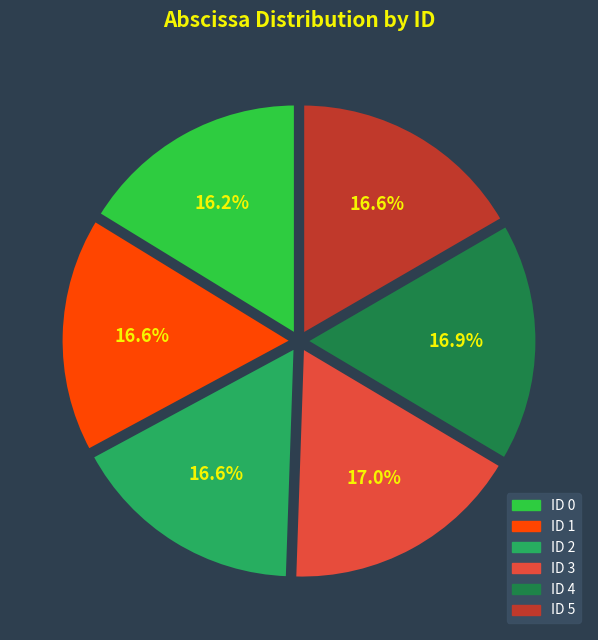

How much of the chart is everything except ID 0?

83.8%